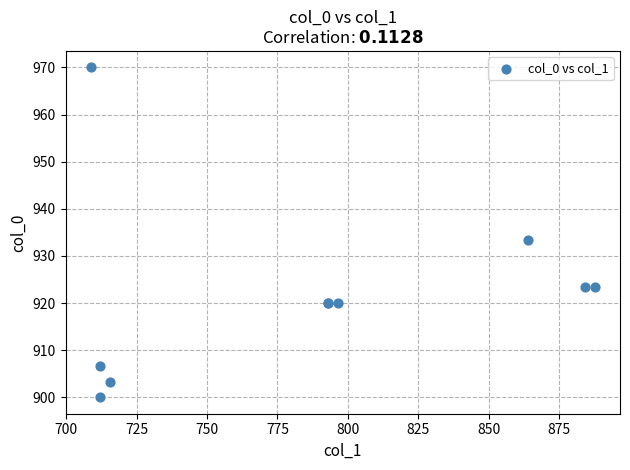

What Y value in the scatter plot is closest to 935?

933.3